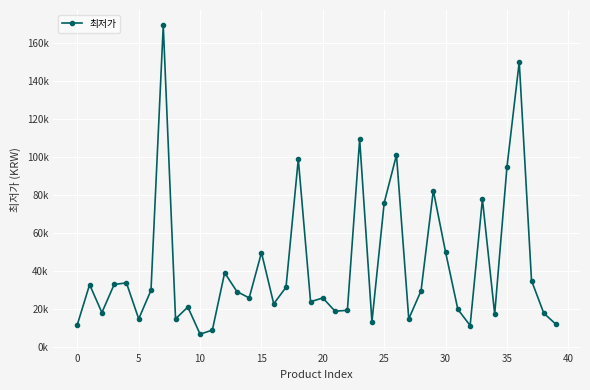

How many data points are less than 29240?

20